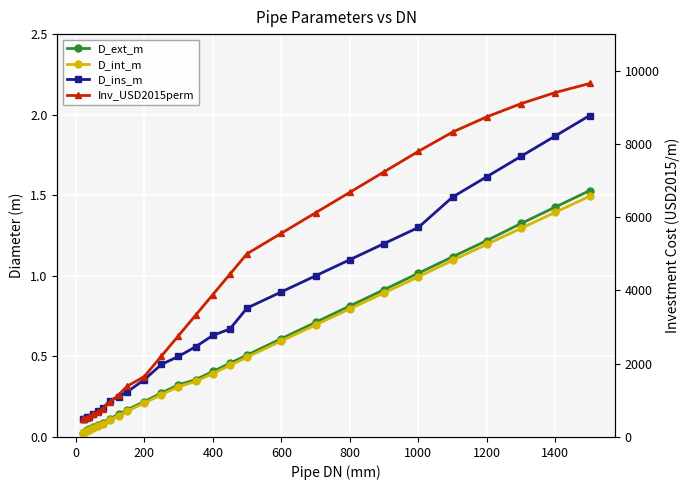

True or false: D_int_m has more than 2 interior local peaks.

False